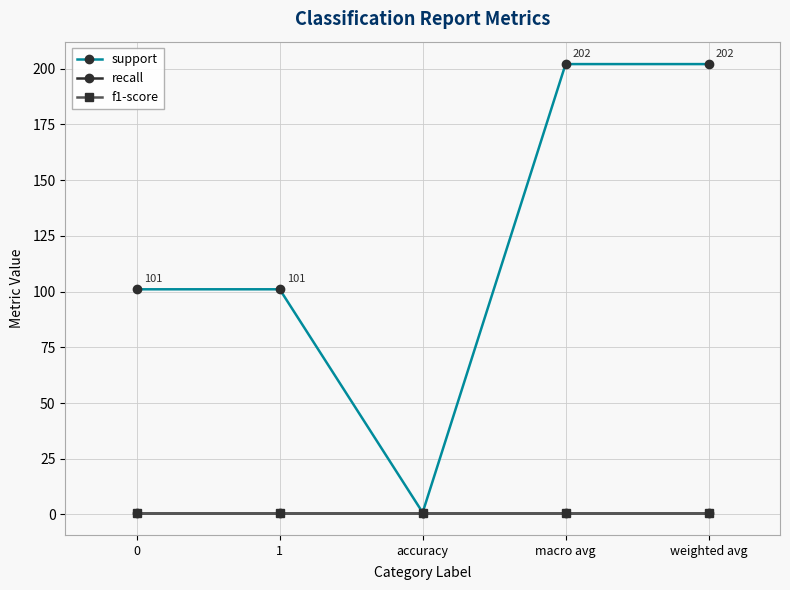

What is the total value across all series at macro avg?

203.8